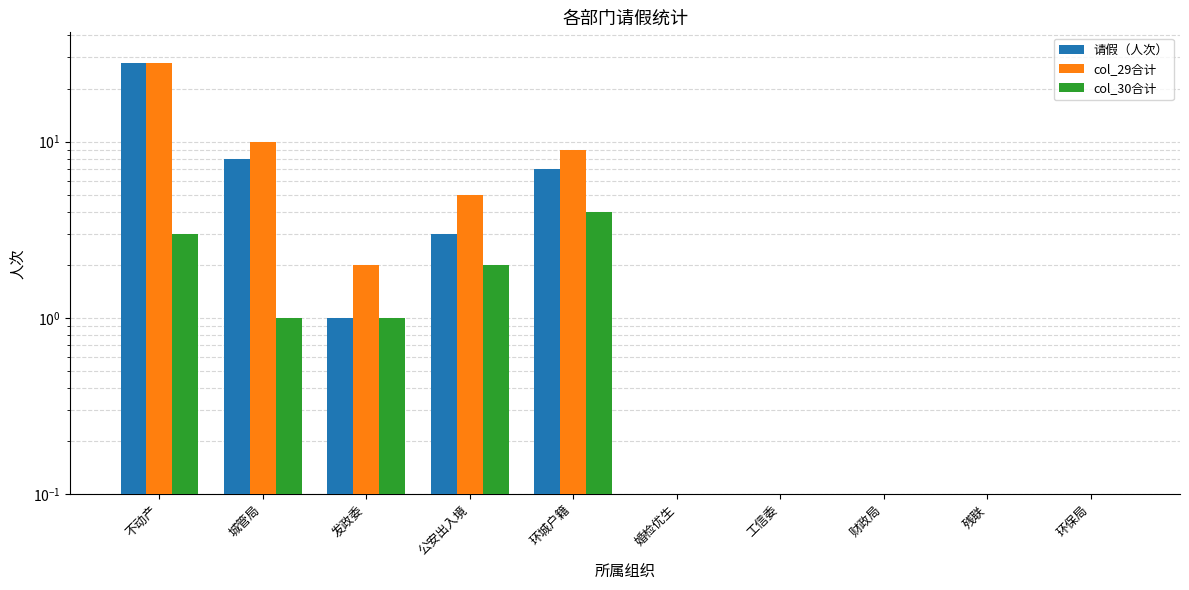

Is it true that col_30合计 equals 1.3 at 环城户籍?

False